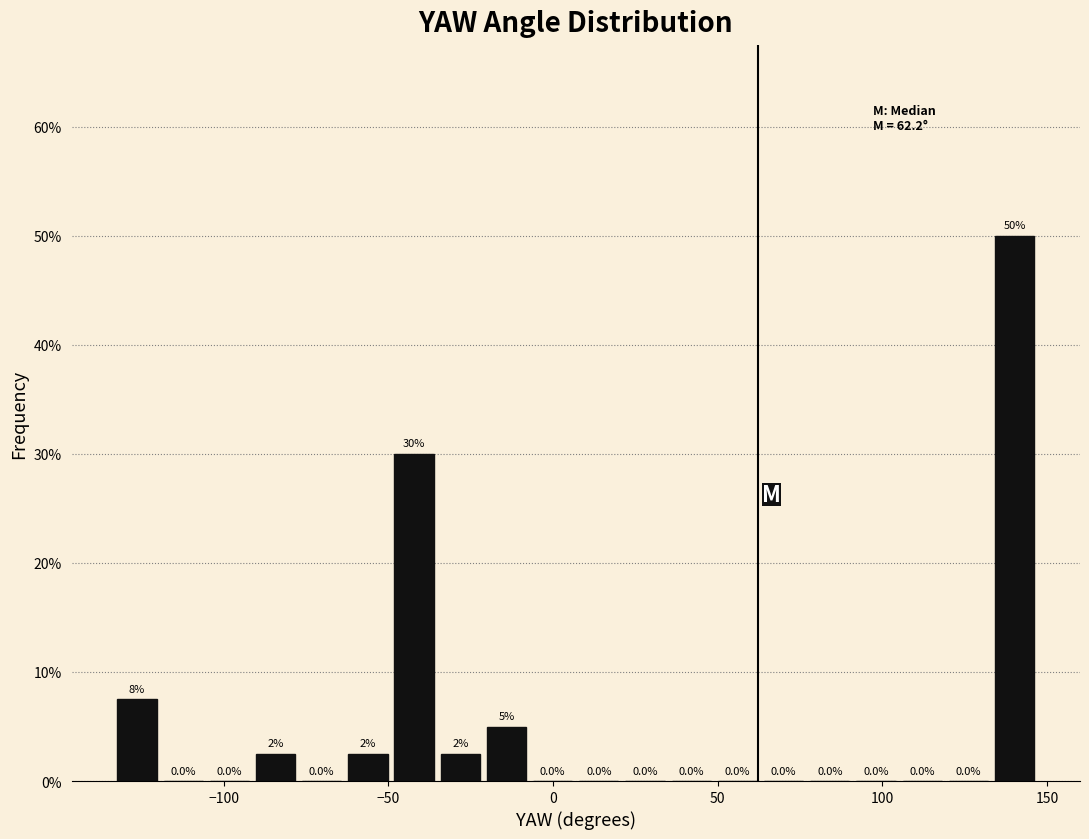

Read against the x-axis, roughly where is the centre of the tallest bar?

140